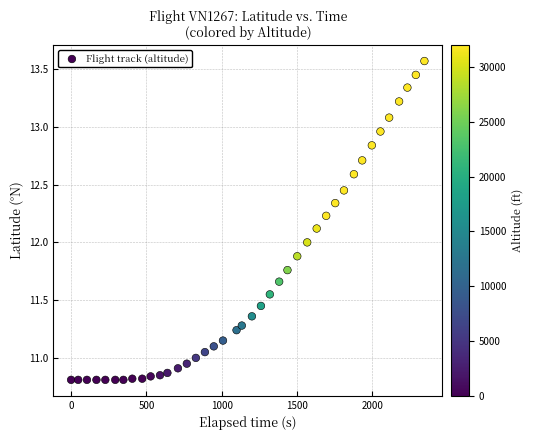

What is the range of X values (max minus min)?

2345.0